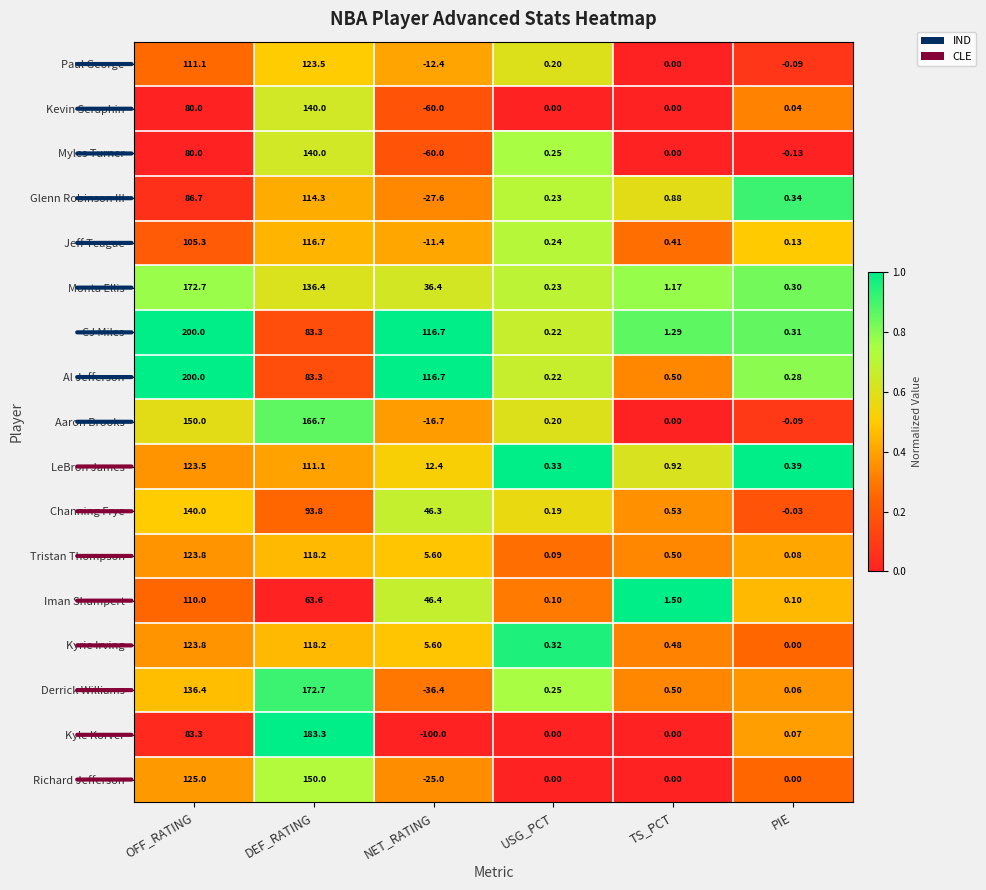

Which series has the largest total across all categories?

CJ Miles